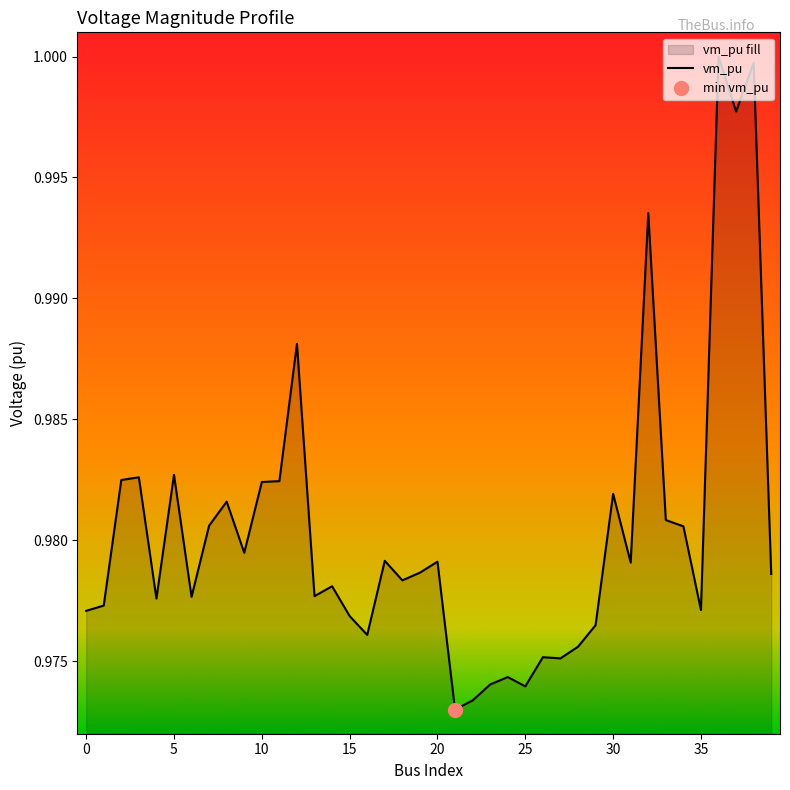

Between 6 and 35, which is larger?

6